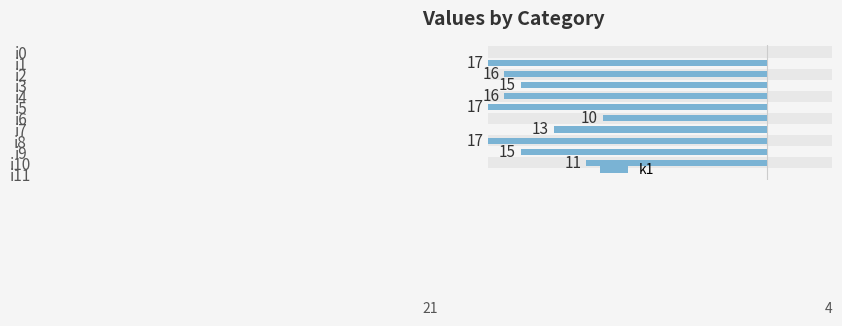

What is the average value?

-12